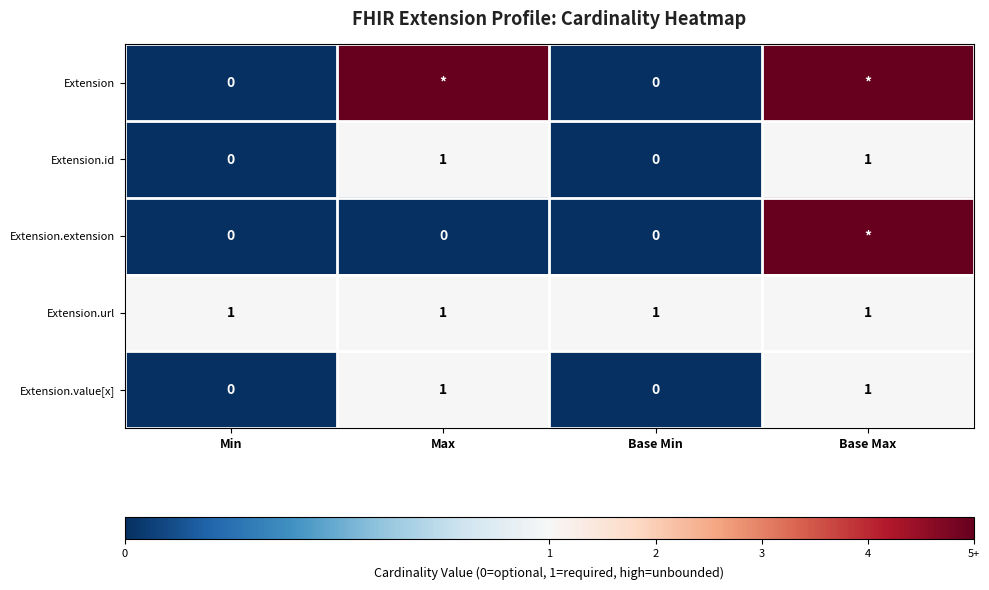

True or false: Extension.url has a value of 1 at Max.

True